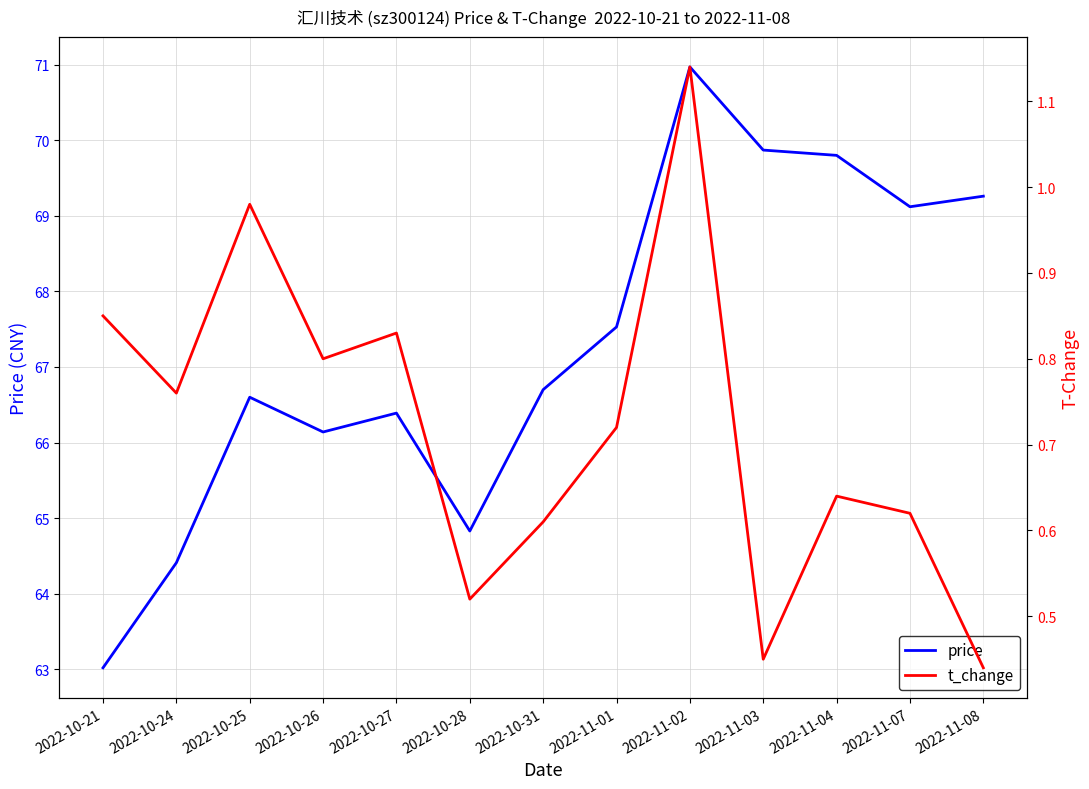

Count the number of categories in the chart.

13